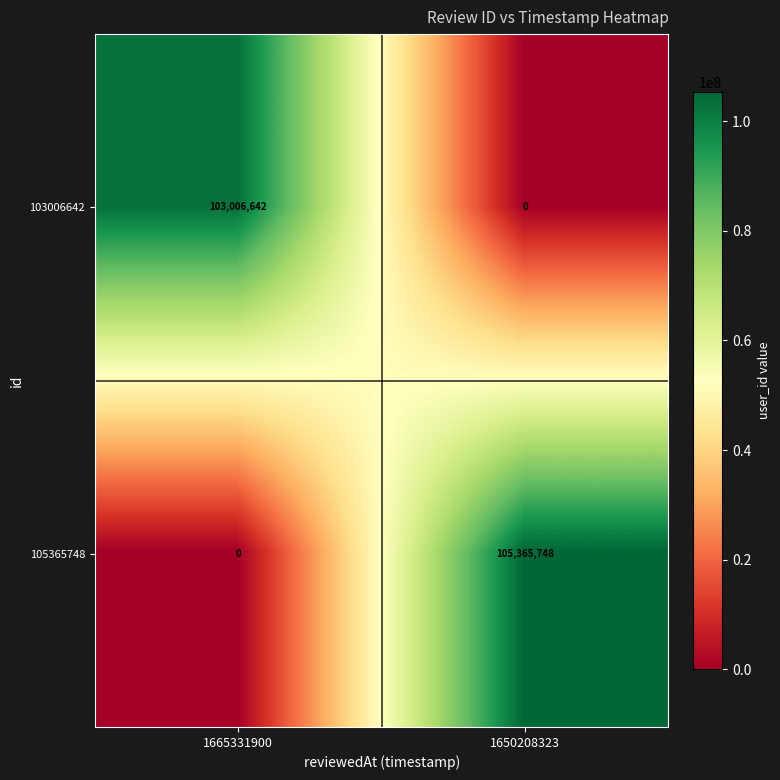

Which series has the largest total across all categories?

105365748